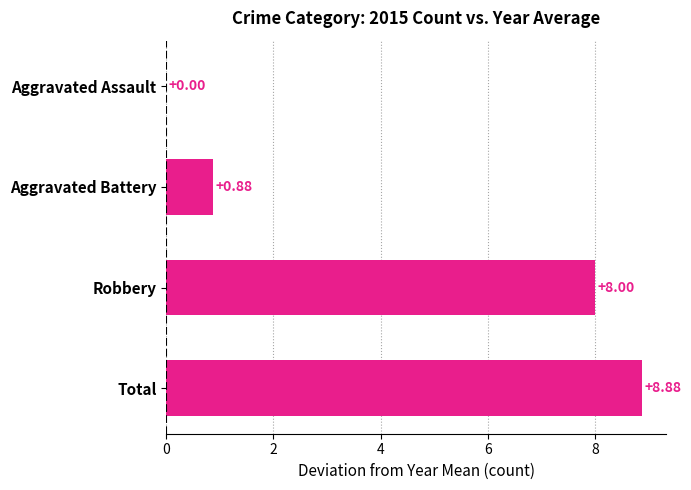

At which label is the value closest to 4?

Aggravated Battery